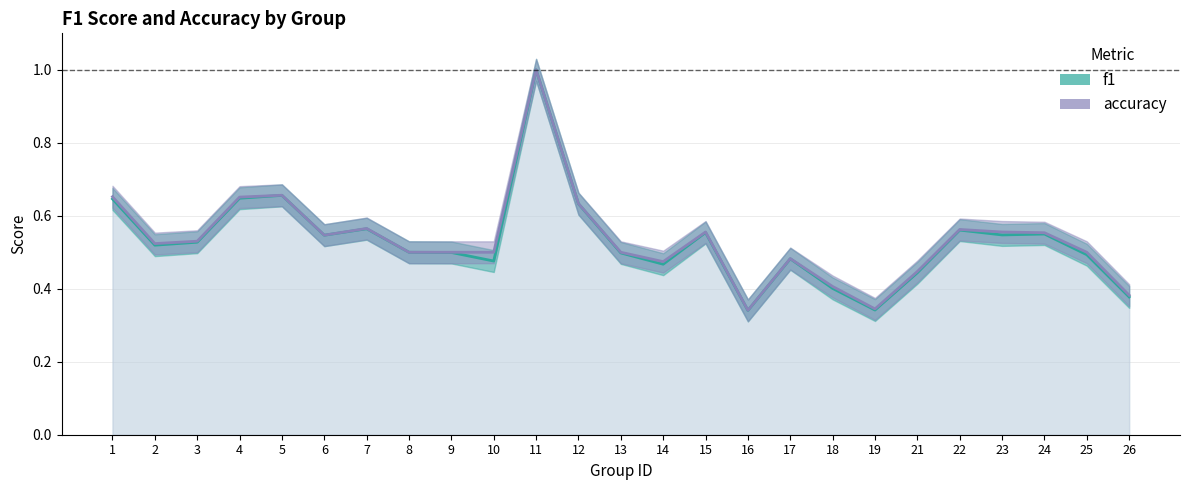

Where is f1 nearest to the value 0?

16